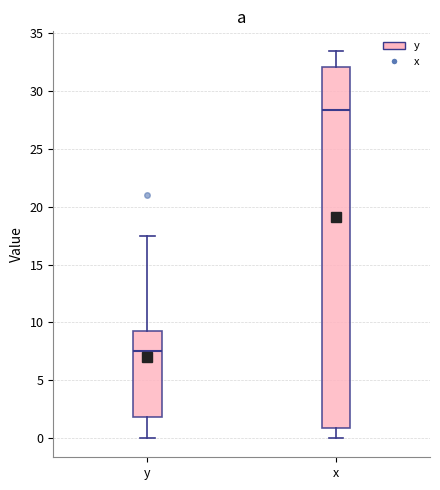

Which box's median line is the highest?

x